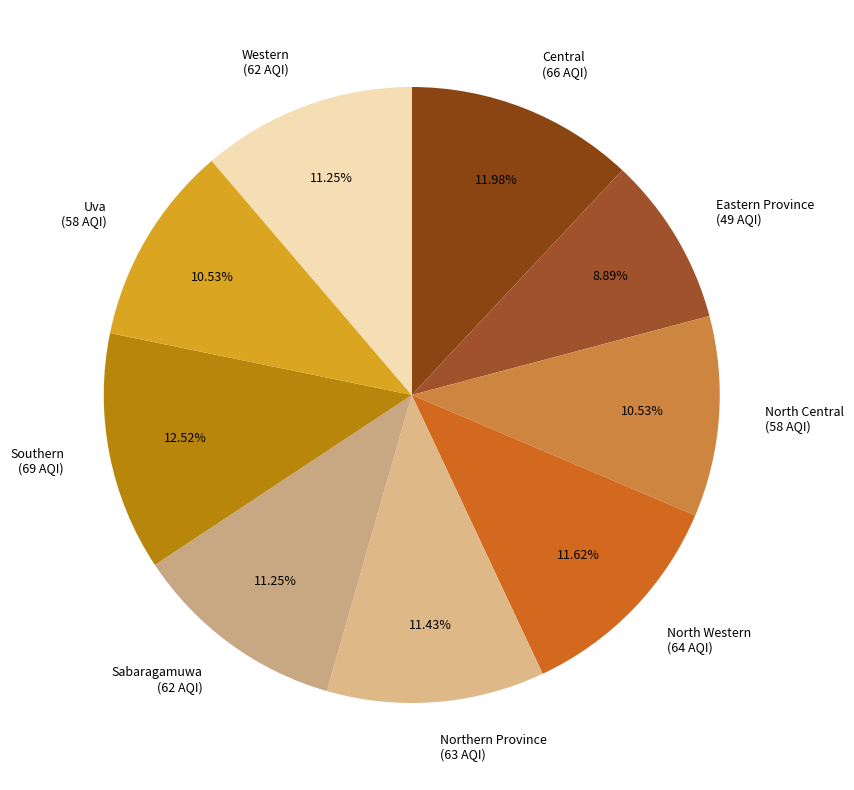

How many segments does this pie chart have?

9